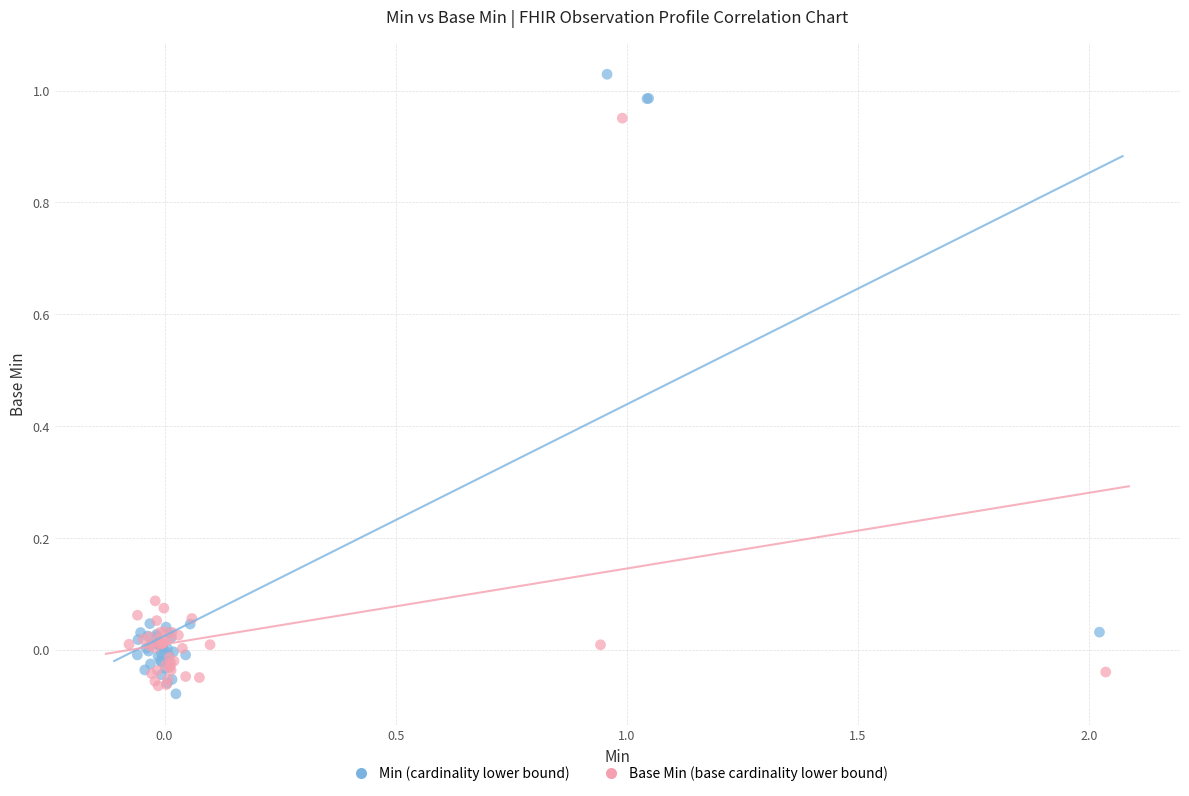

Which series reaches the maximum Y coordinate?

Min (cardinality lower bound)